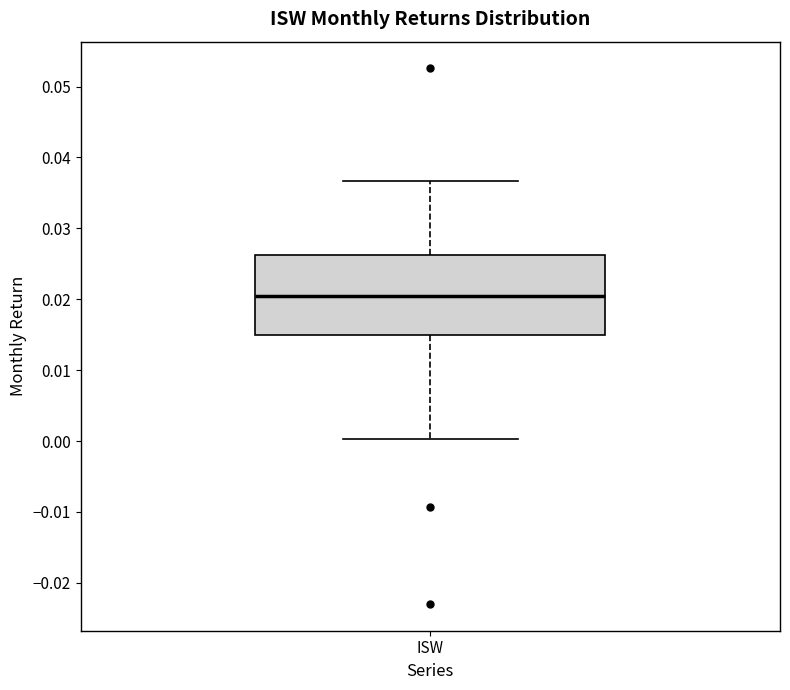

Read this box plot against the y-axis: the position of the median line, the range covered by the box, and the ends of both whiskers. The values are not printed on the chart, so give them approximately, as read against the axis.

median 0.020, box 0.015 to 0.026, whiskers 0.000 to 0.037